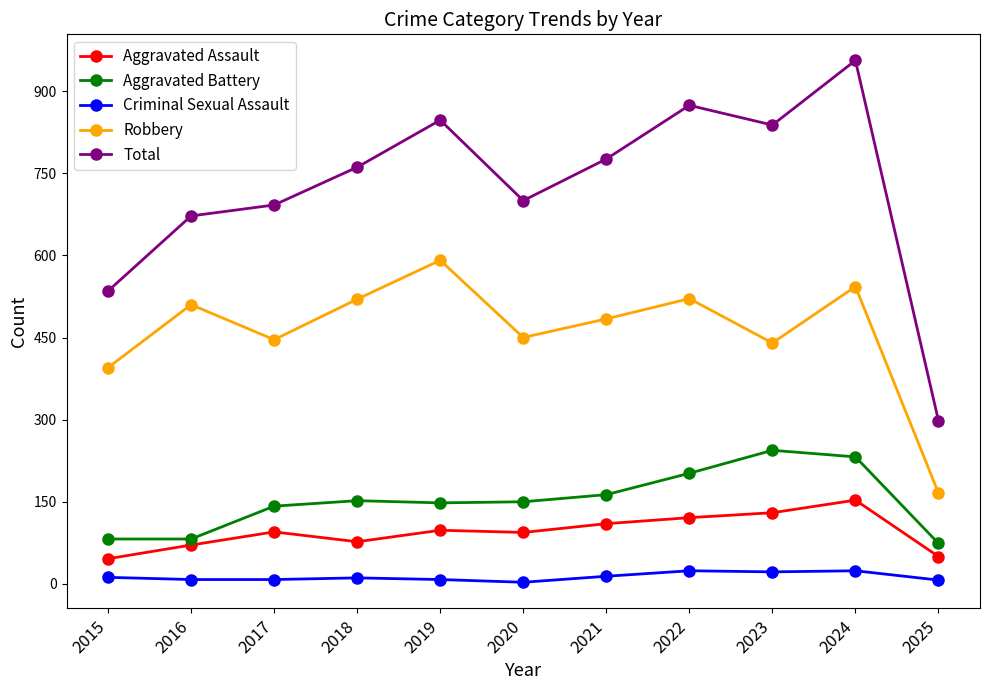

Where is the first local minimum for Total?

2020